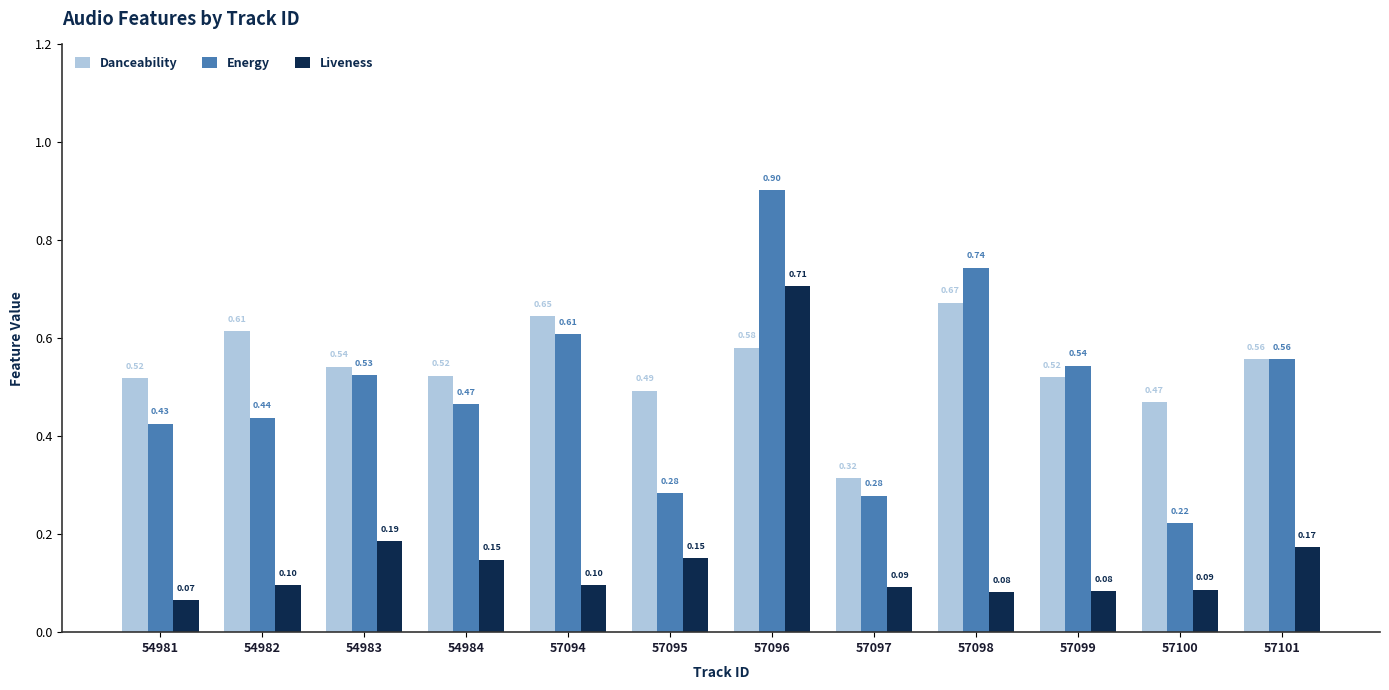

What is the smallest value displayed?

0.1